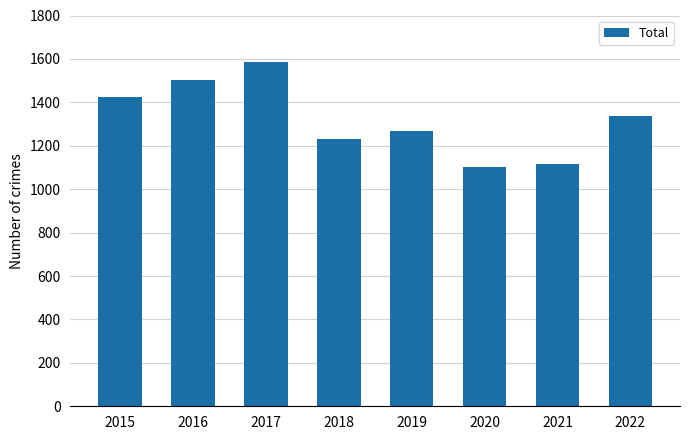

What is the difference between the second highest and second lowest values?

384